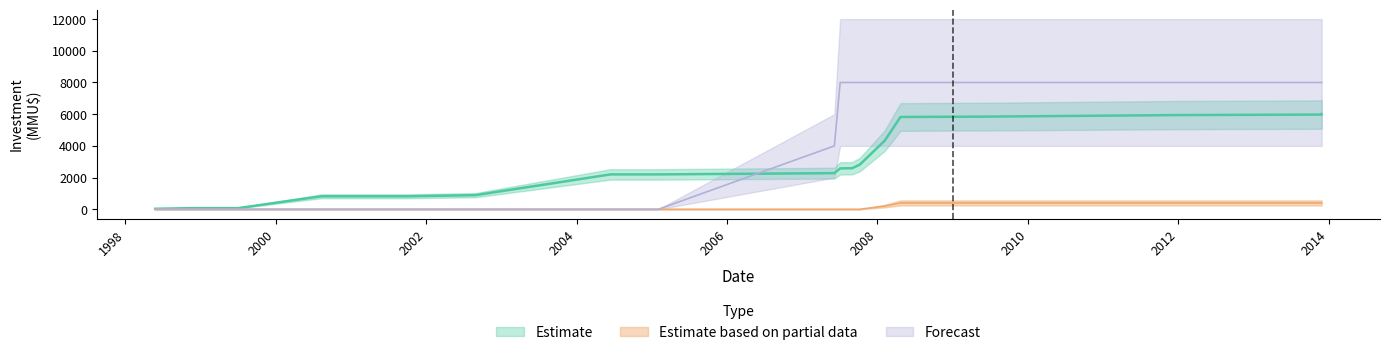

Rank the categories by Estimate based on partial data value from lowest to highest.

1998-05-26, 1998-11-11, 1999-07-02, 2000-08-10, 2000-11-19, 2001-10-03, 2002-08-28, 2004-06-14, 2005-02-01, 2007-06-06, 2007-07-04, 2007-08-31, 2007-10-08, 2009-06-02, 2012-01-10, 2013-11-27, 2013-11-27, 2008-02-05, 2008-04-22